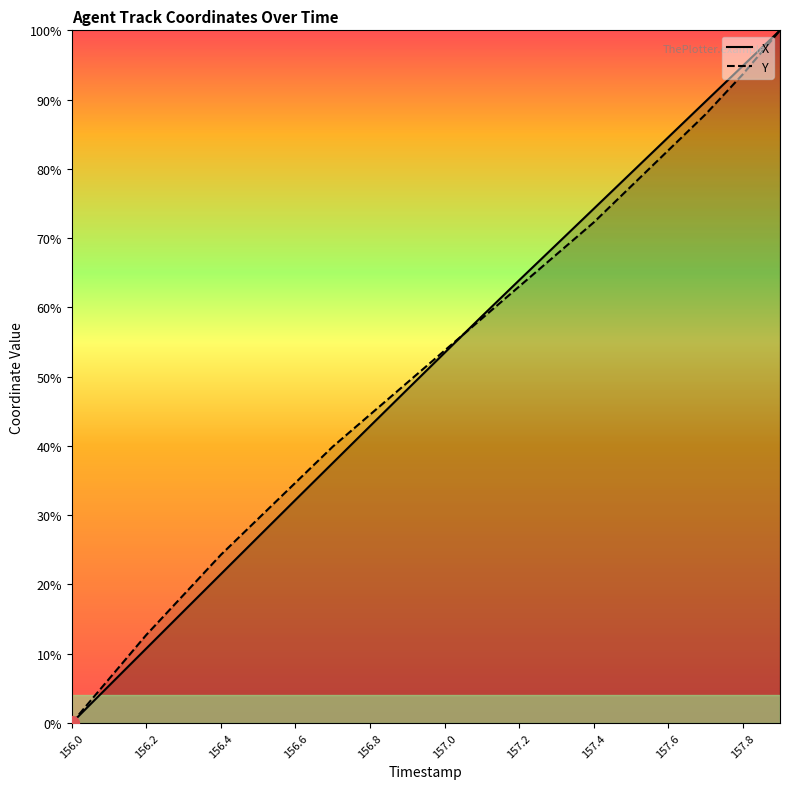

What is the sum of all X values?

1009.2